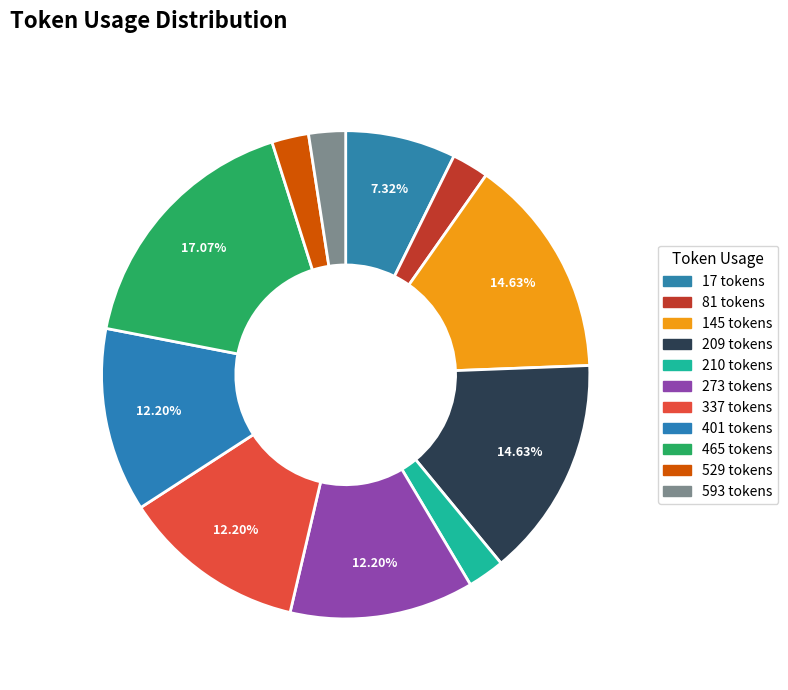

The 81 slice represents 2% of the pie. True or false?

True